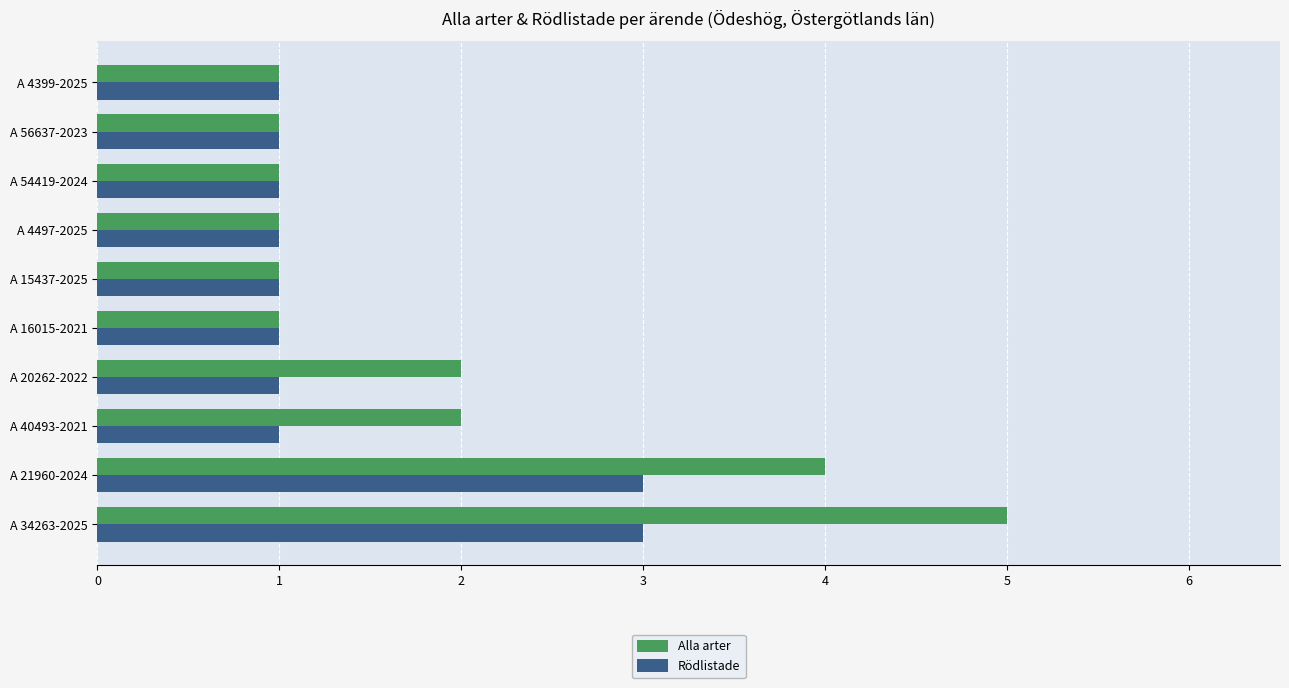

List the series in order of their peak value, lowest first.

Rödlistade, Alla arter